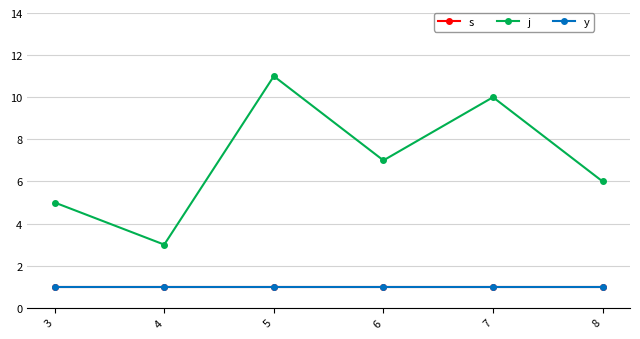

Rank the series by their maximum value, from highest to lowest.

j, s, y